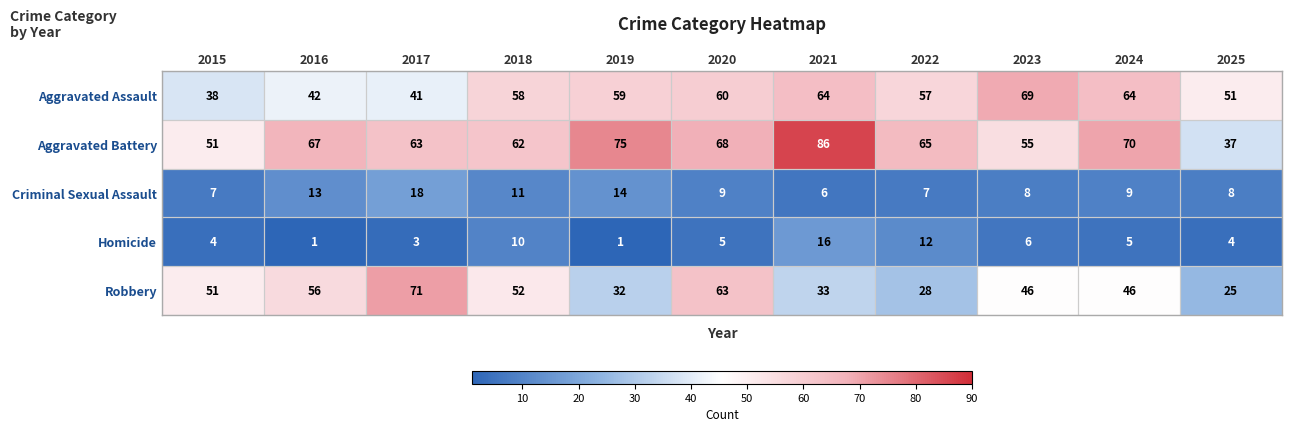

What is the difference between the maximum and minimum values in the Homicide series?

15